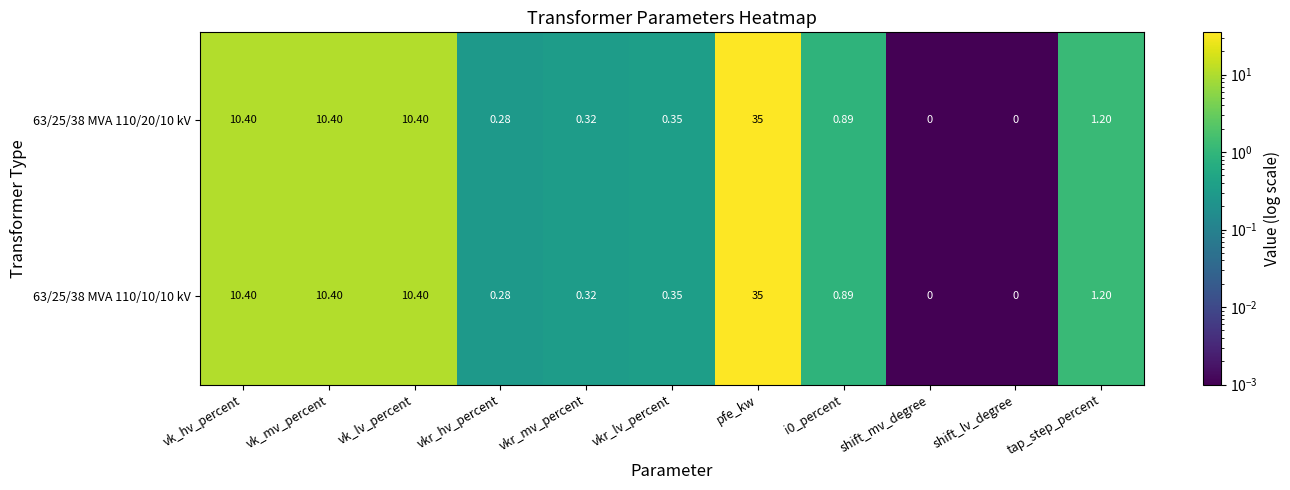

Which category has the highest value across all series?

pfe_kw